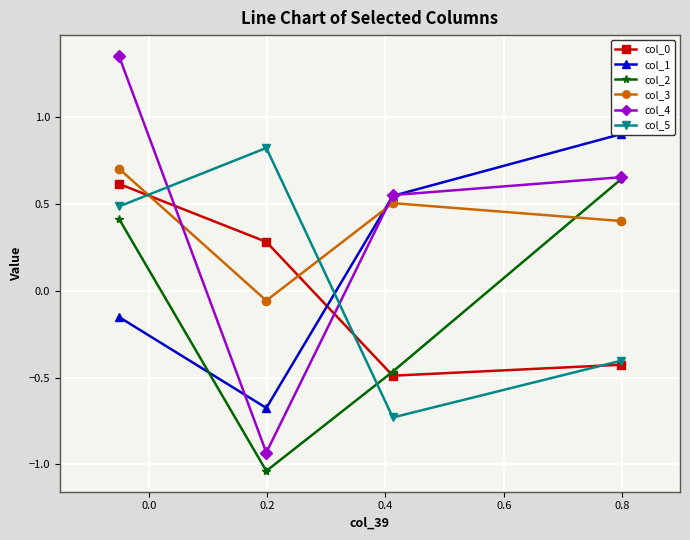

What is the highest value of the col_5 series?

0.8